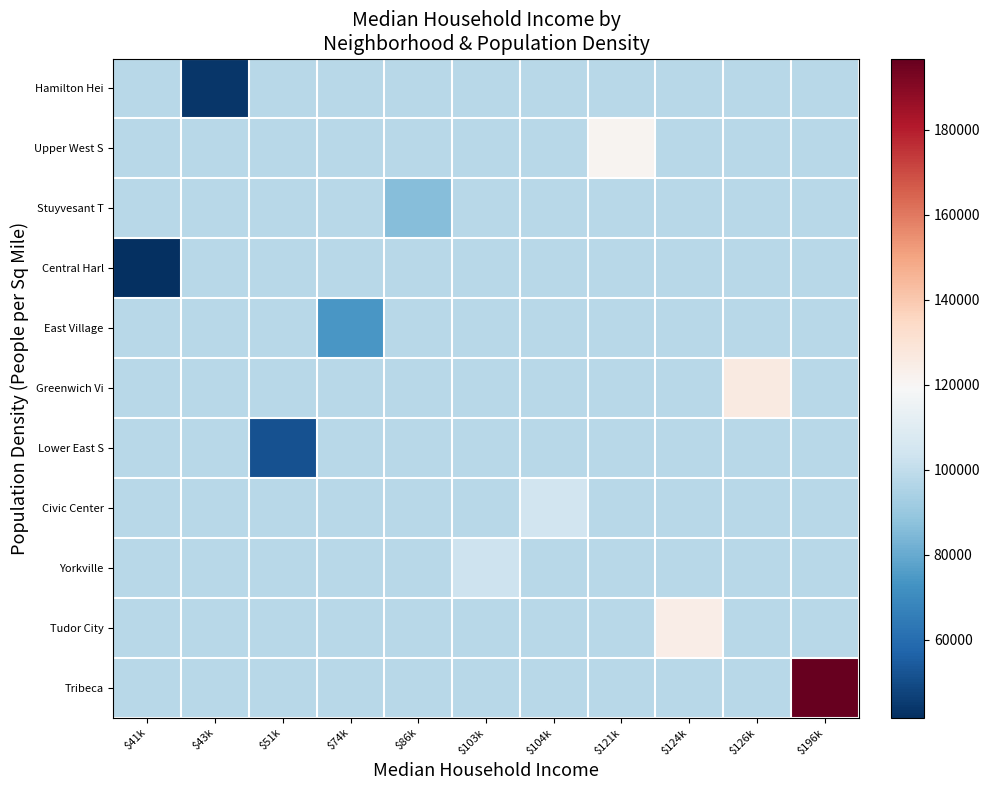

Count the number of categories in the chart.

11